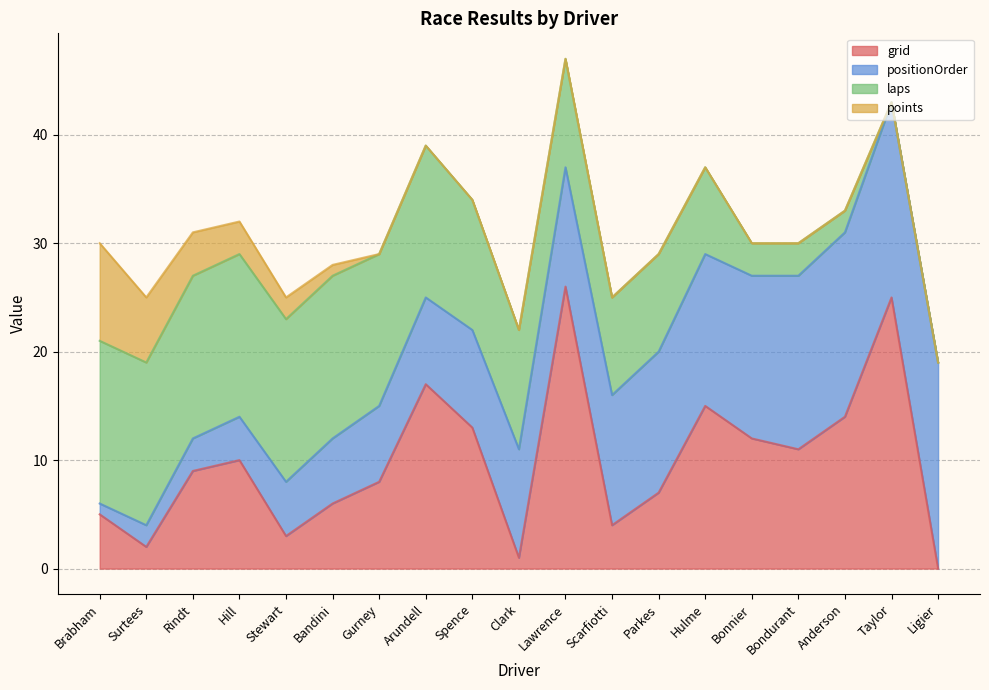

How many lines are shown in the chart?

4